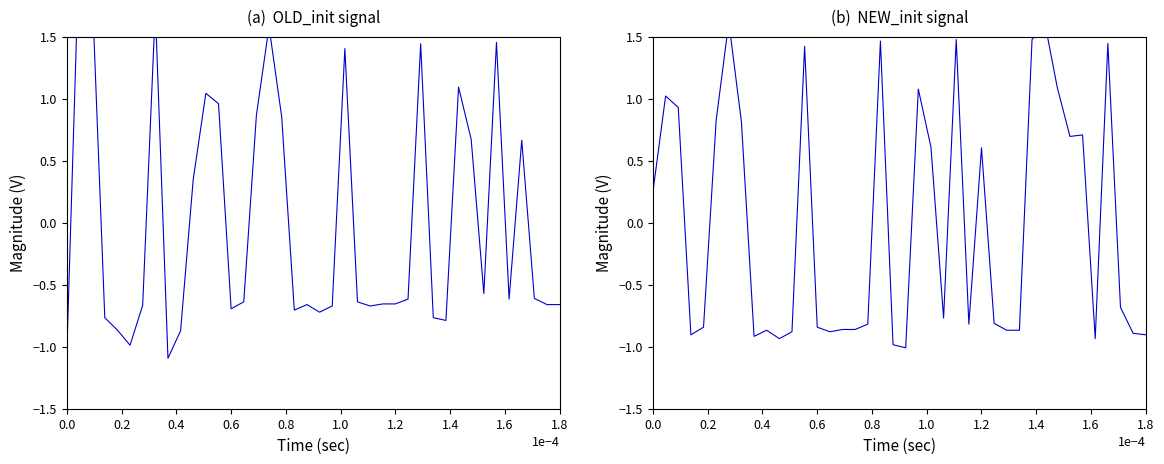

What is the difference between the highest and lowest values at 1.2?

1.3